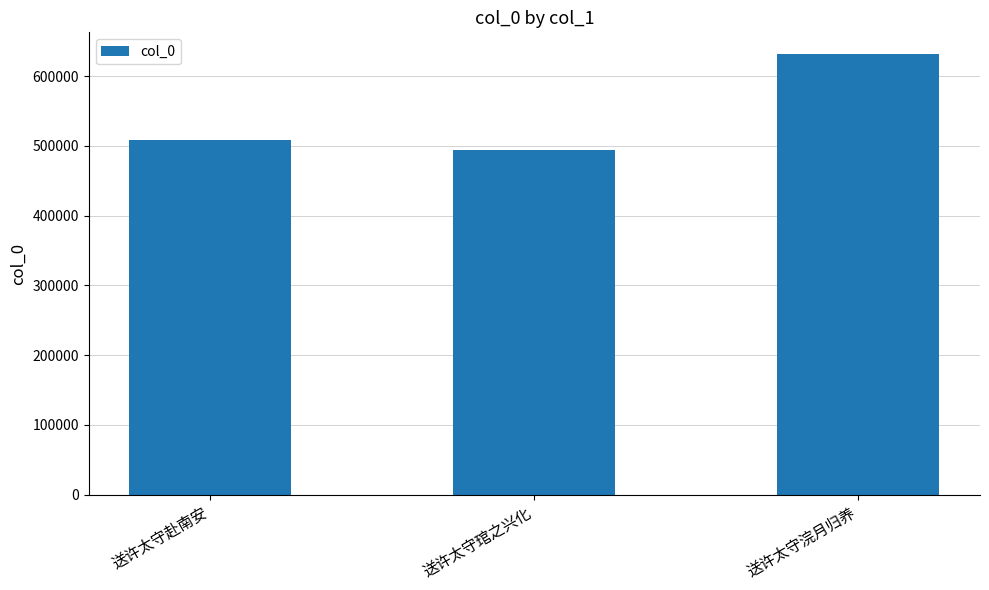

Which has a higher value, 送许太守赴南安 or 送许太守浣月归养?

送许太守浣月归养